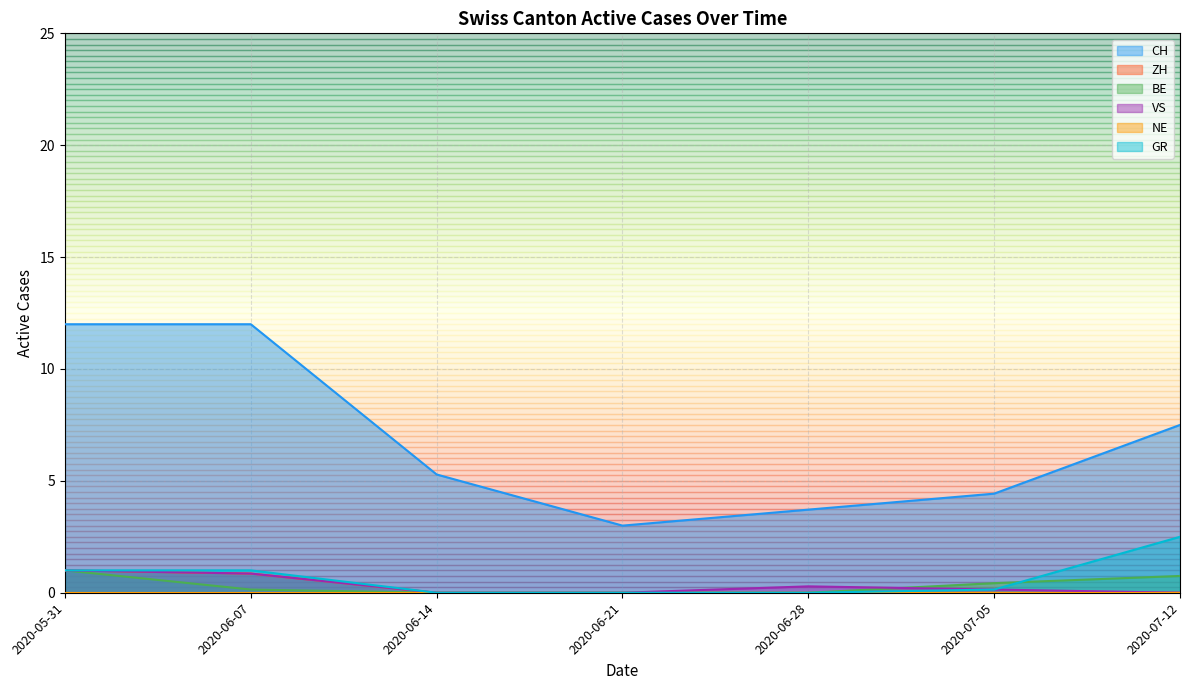

Rank the series at 2020-05-31 from lowest to highest value.

NE, ZH, BE, VS, GR, CH